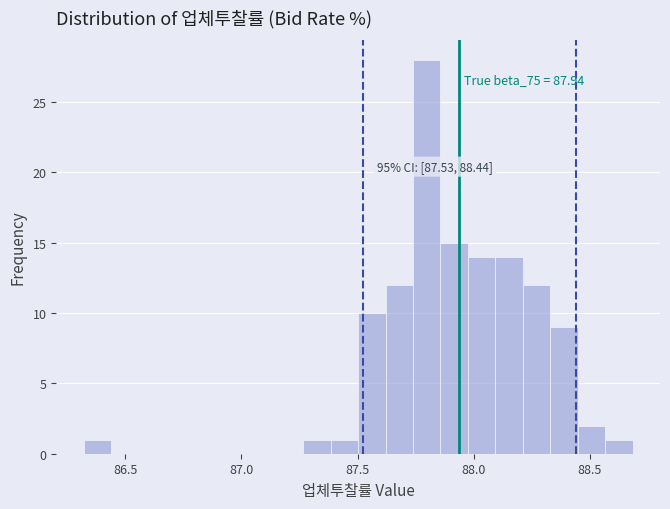

Read against the x-axis, roughly where is the centre of the tallest bar?

87.80